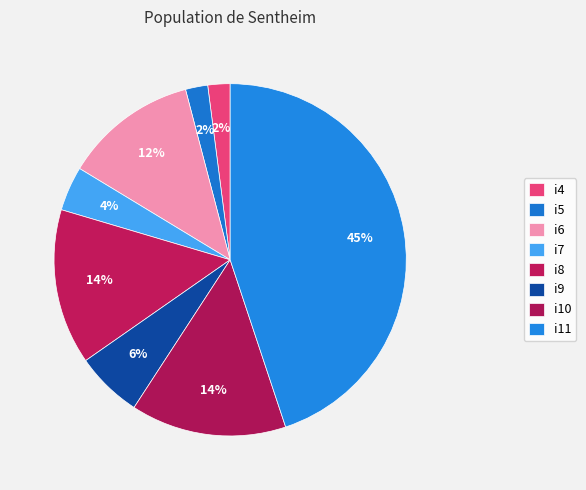

Which slice is the largest?

i11